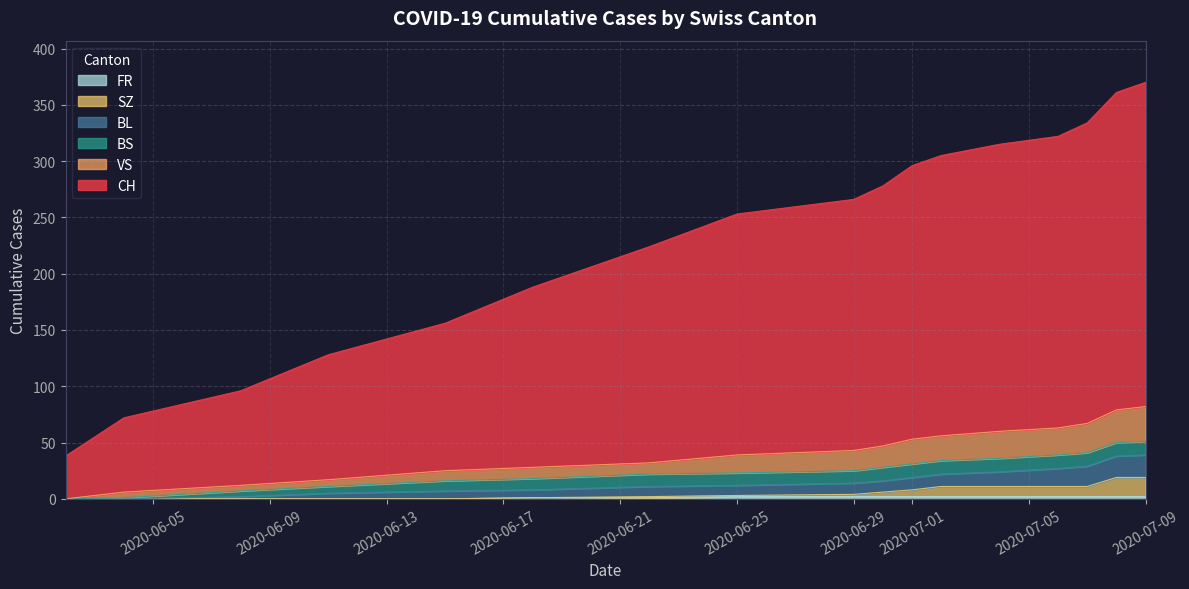

True or false: CH and SZ intersect in this chart.

False